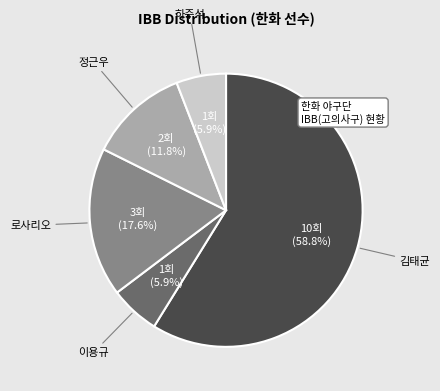

What is the largest slice in the pie chart?

김태균